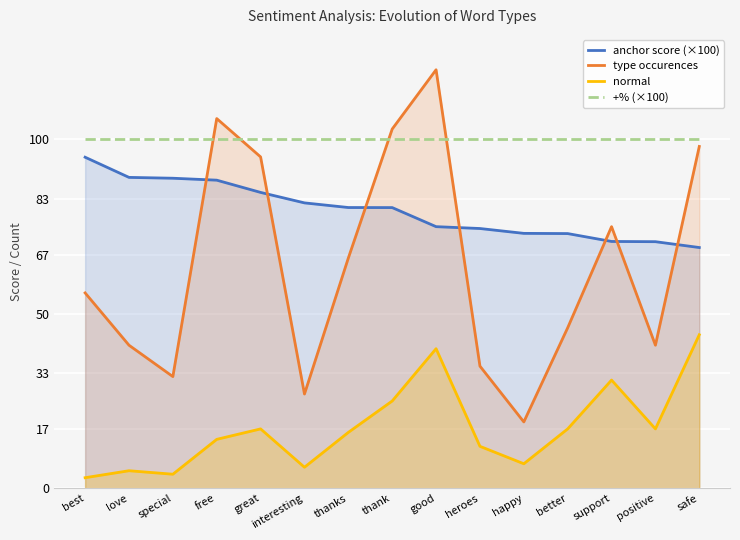

What is the label of the 3rd point from the left?

special